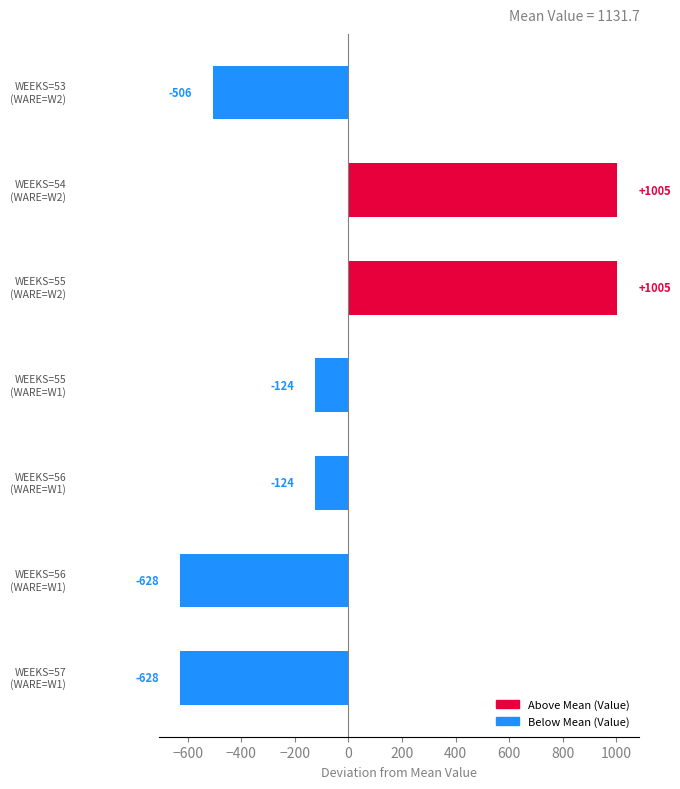

How many values are below -124?

5